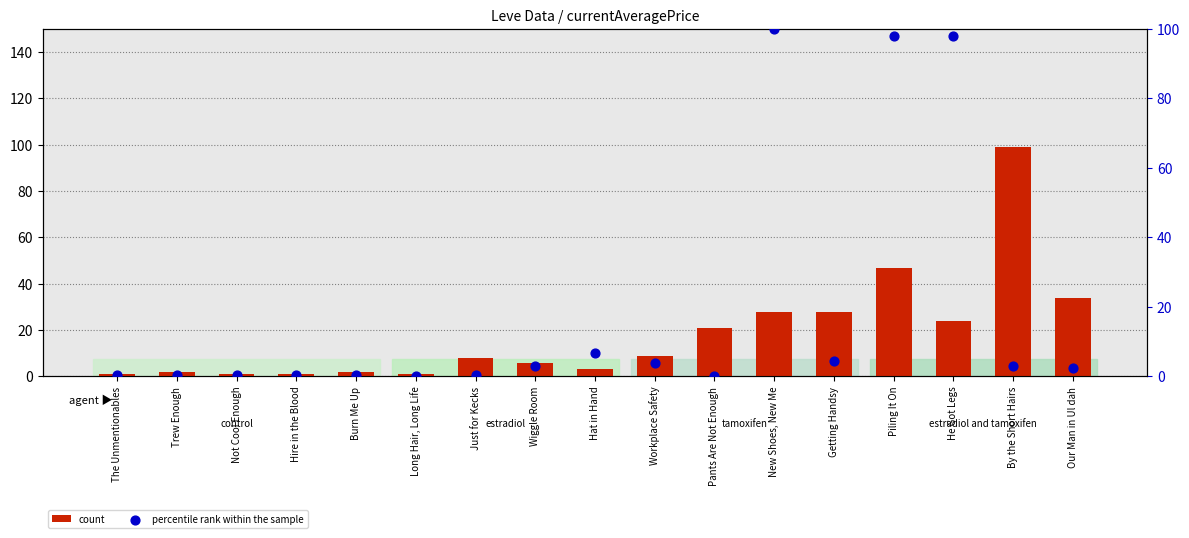

Which series contains the highest Y value?

percentile rank within the sample